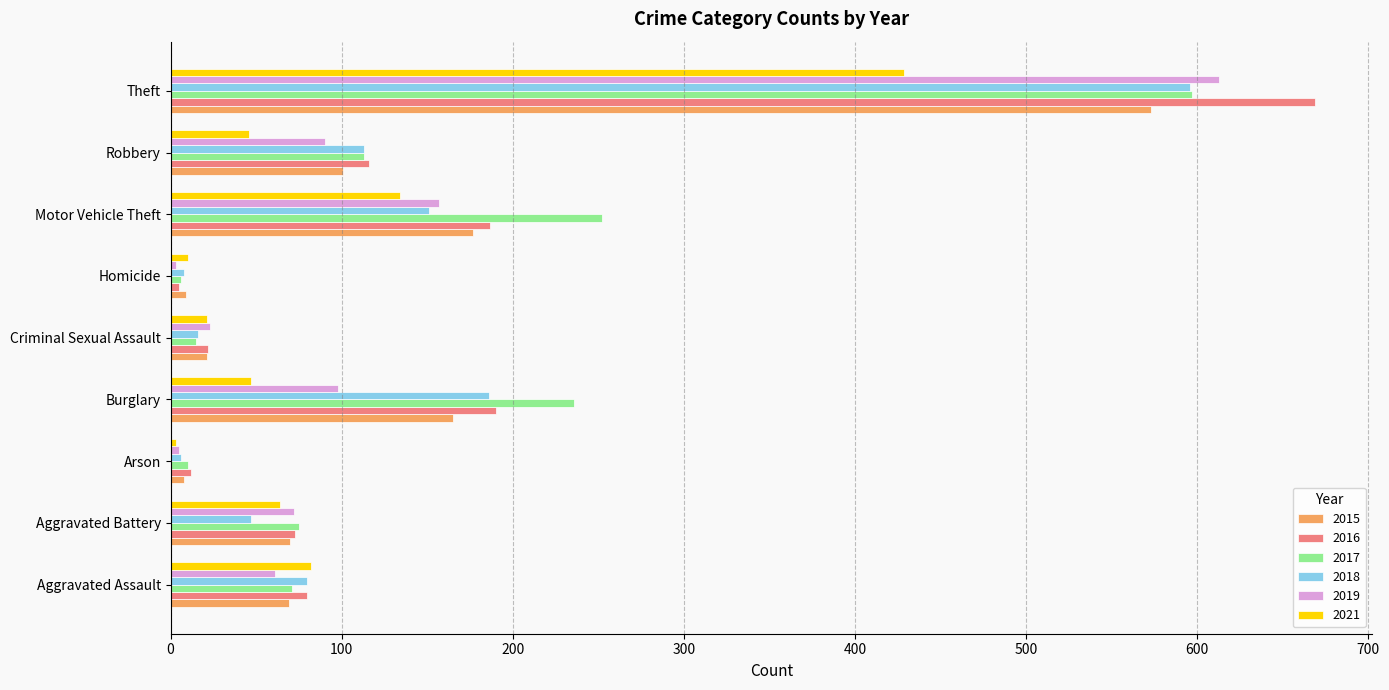

Which category has the highest value across all series?

Theft